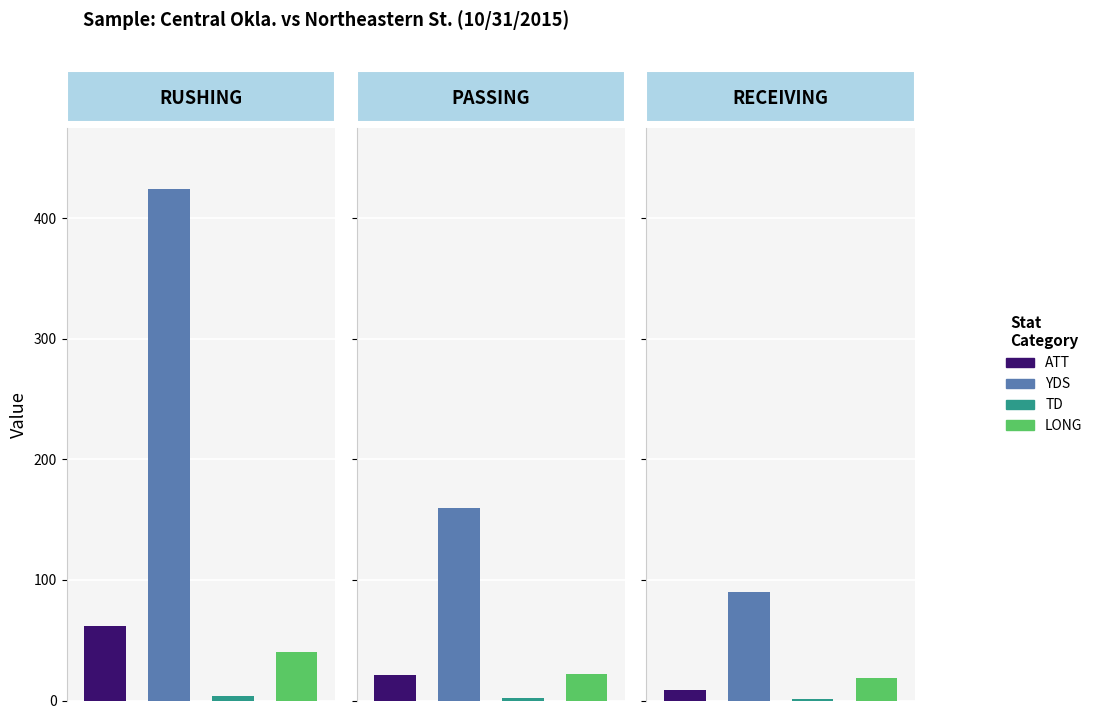

What are all the series names shown in the legend?

ATT, YDS, TD, LONG